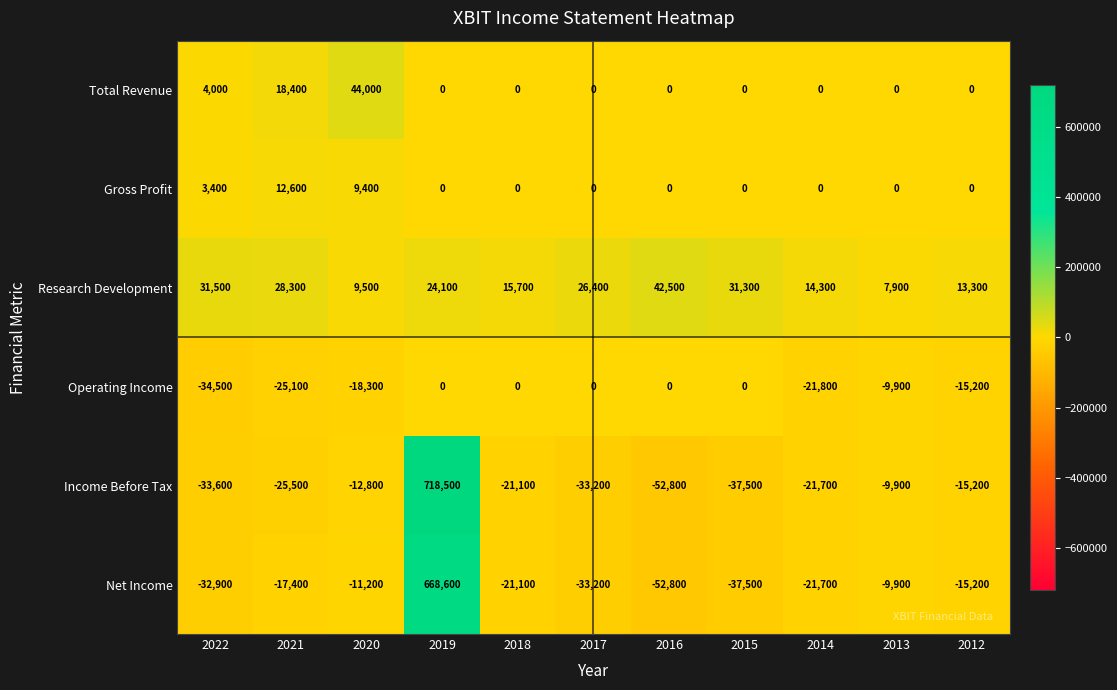

What is the minimum value for Net Income?

-52800